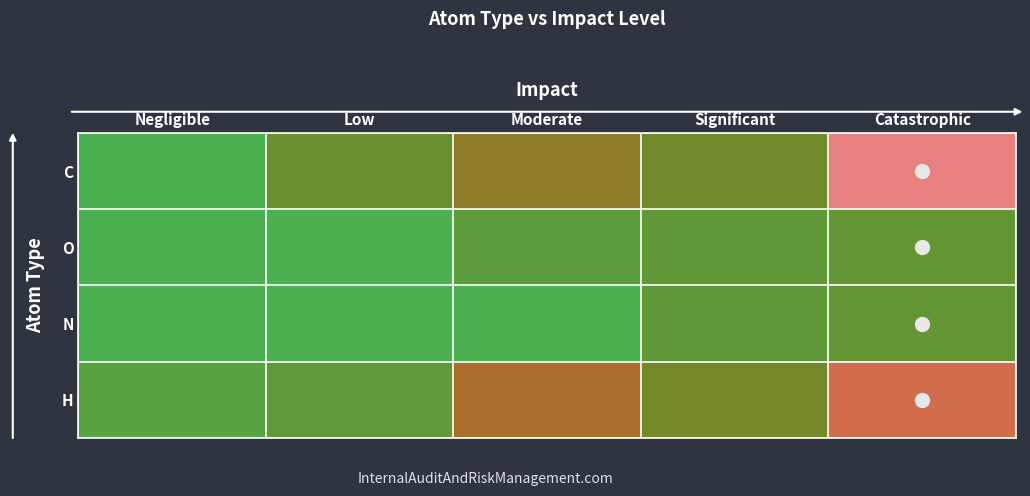

Reading left to right, extract all data points from this chart.

C: Negligible=0.0	Low=0.2	Moderate=0.5	Significant=0.3	Catastrophic=1.0
O: Negligible=0.0	Low=0.0	Moderate=0.1	Significant=0.2	Catastrophic=0.2
N: Negligible=0.0	Low=0.0	Moderate=0.0	Significant=0.2	Catastrophic=0.2
H: Negligible=0.1	Low=0.2	Moderate=0.6	Significant=0.3	Catastrophic=0.8